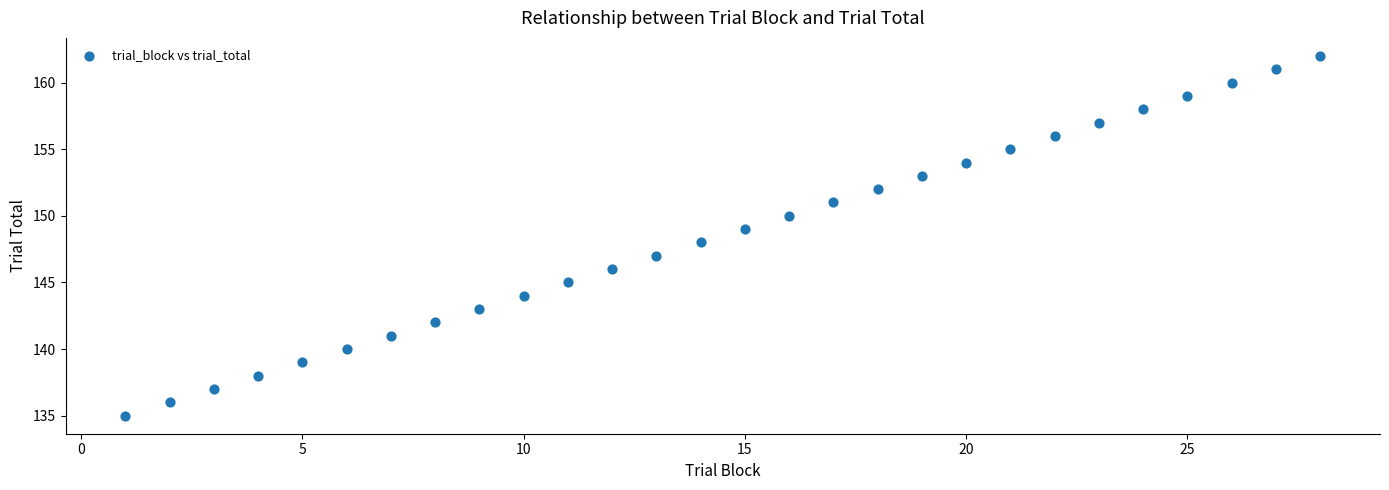

What is the range of Y values (max minus min)?

27